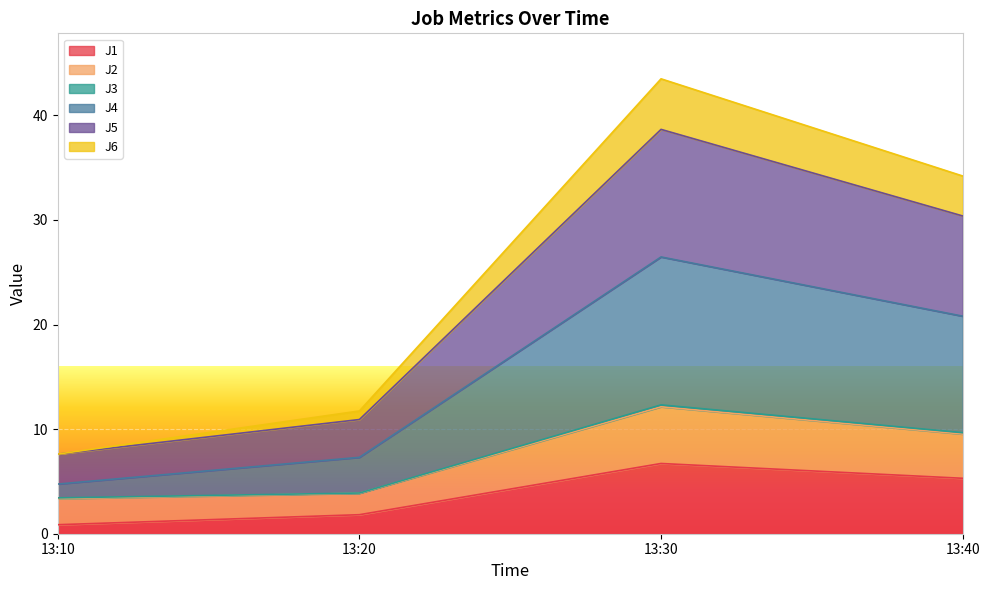

Where is the first local maximum for J5?

13:30